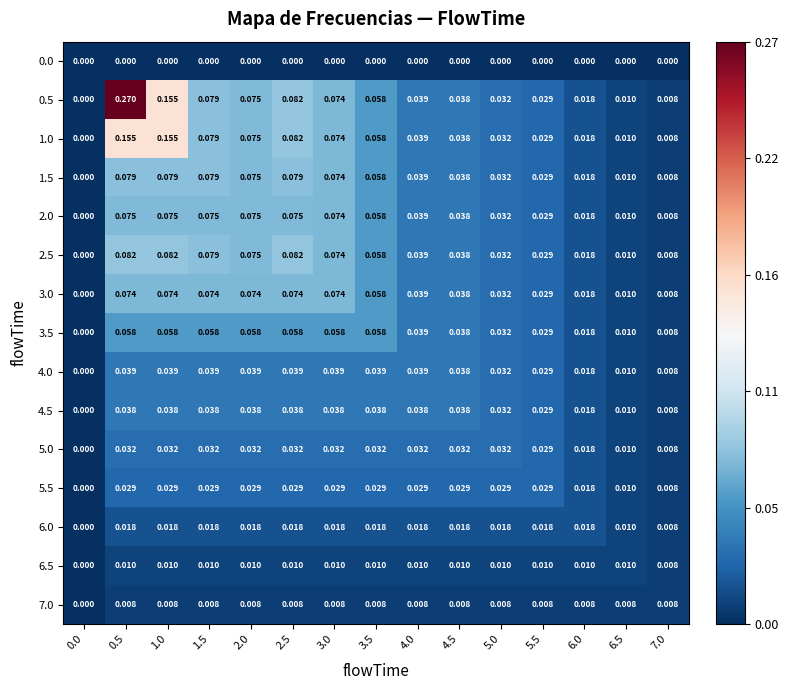

Is the value of 5.5 at 0.5 greater than the value of 1.5 at 0.5?

No